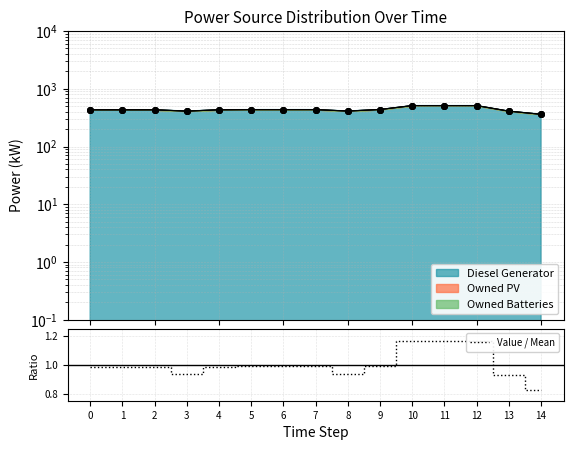

Between 7 and 11, which is larger?

11